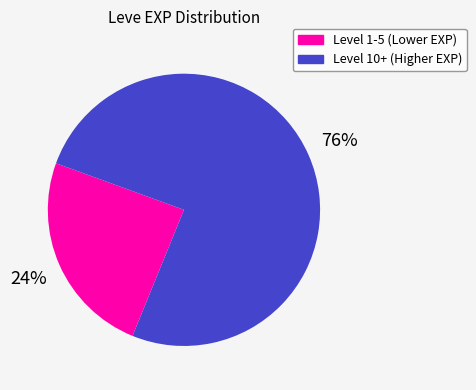

Do Level 10+ (Higher EXP) and Level 1-5 (Lower EXP) together represent more than half of the pie?

Yes